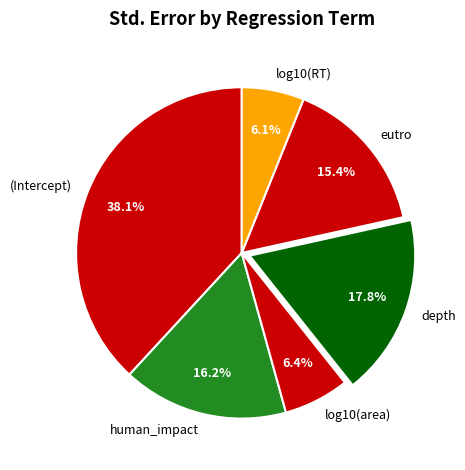

Is the sum of human_impact and depth greater than half?

No